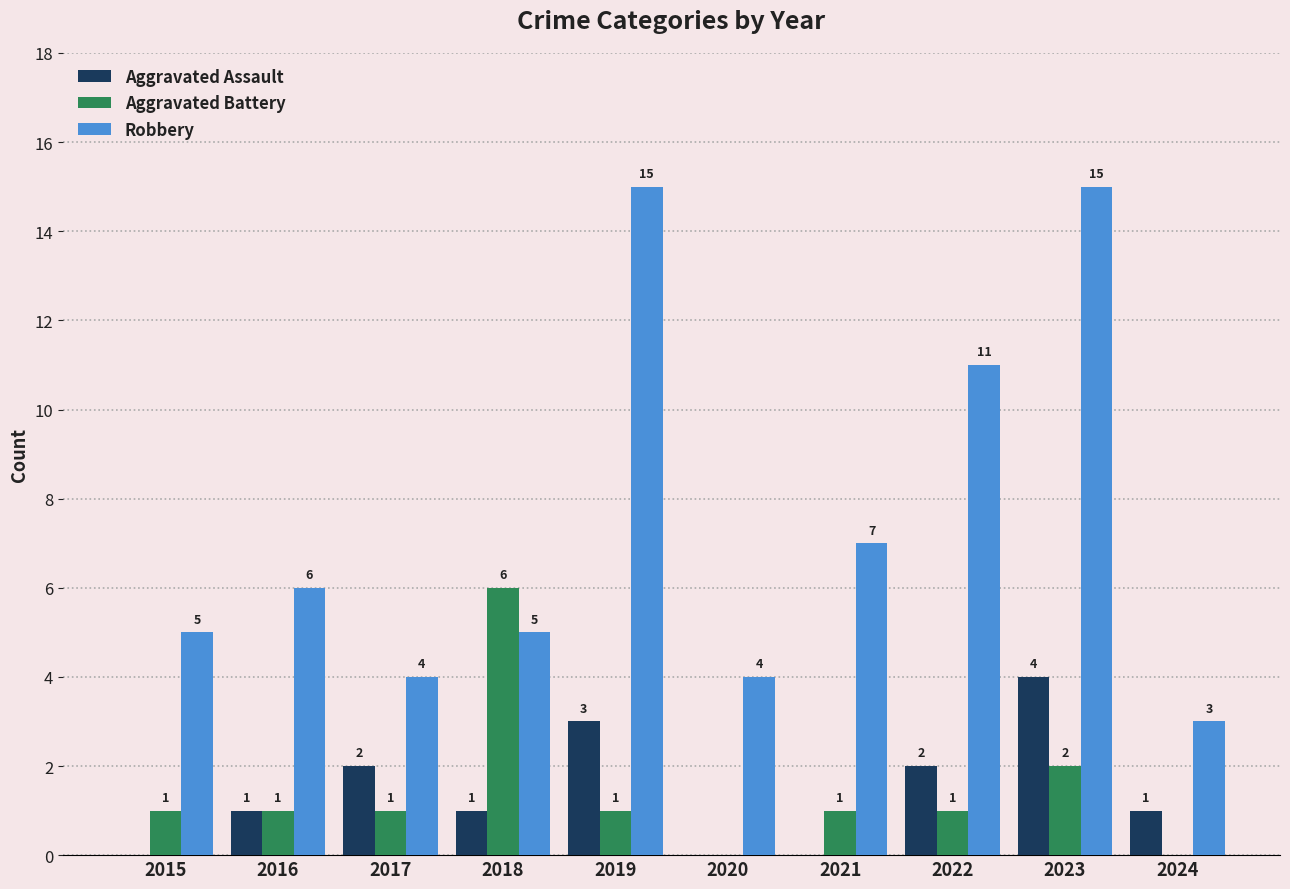

True or false: Robbery has a value of 6 at 2016.

True